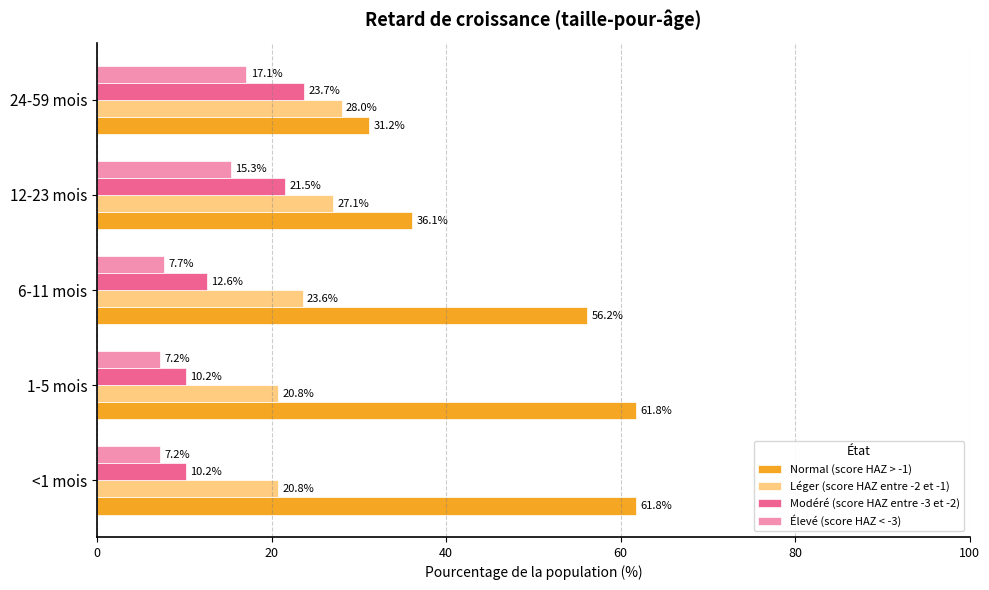

How many distinct data groups are displayed?

4